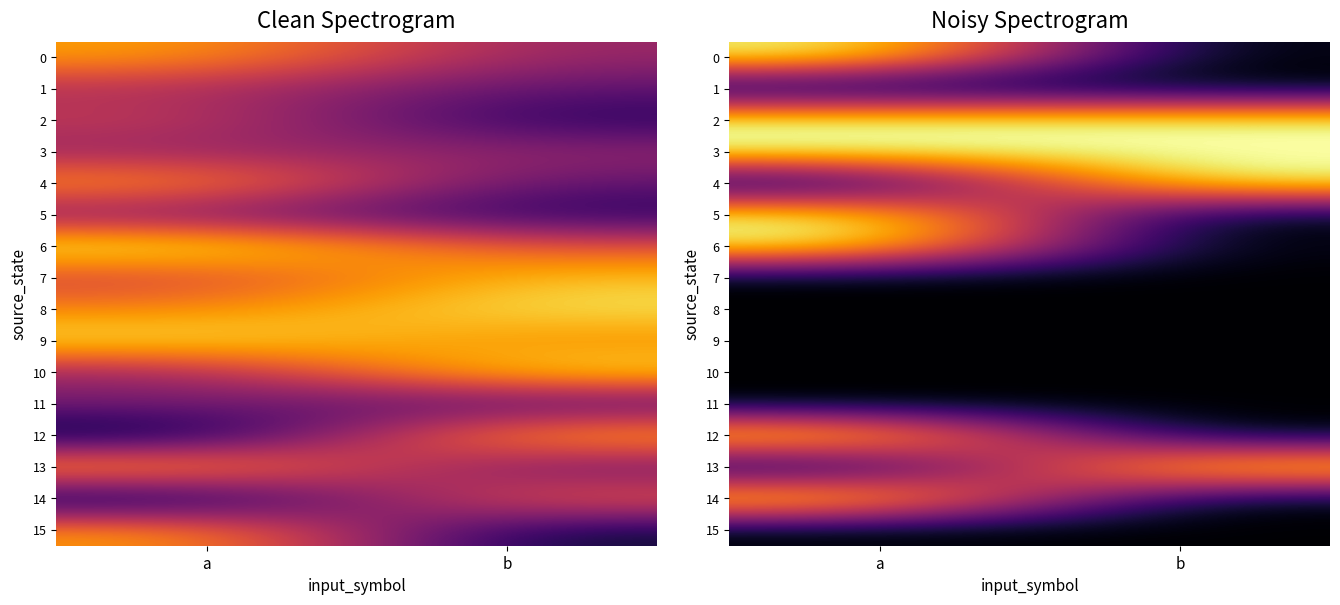

What value does the 4 series have at b?

1